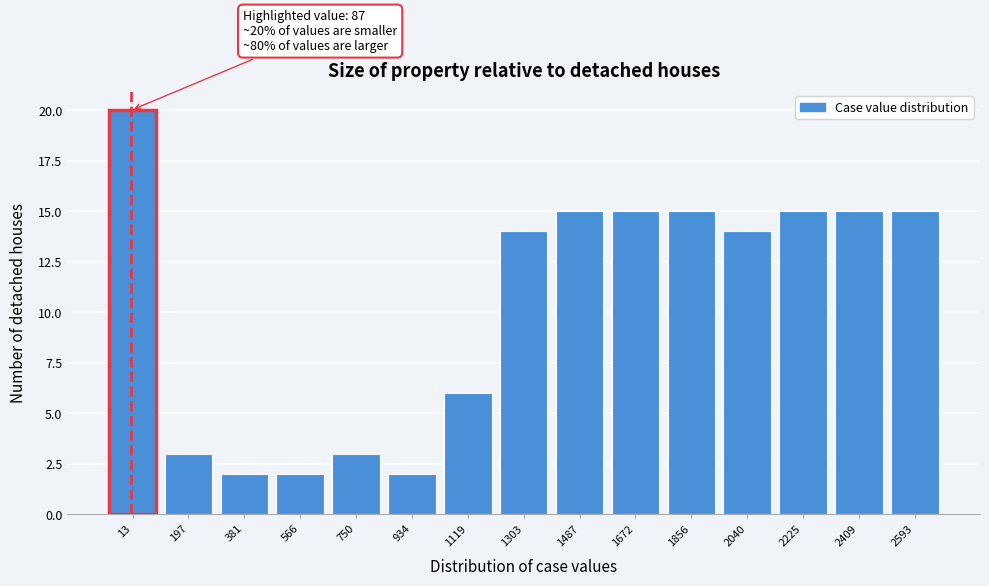

Reading right to left, list all the values displayed in this chart.

15	15	15	14	15	15	15	14	6	2	3	2	2	3	20